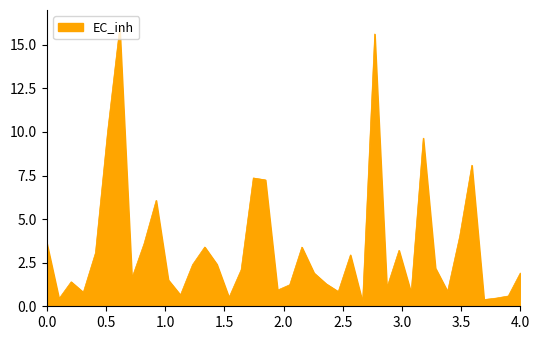

What is the difference between the maximum and minimum values?

15.8